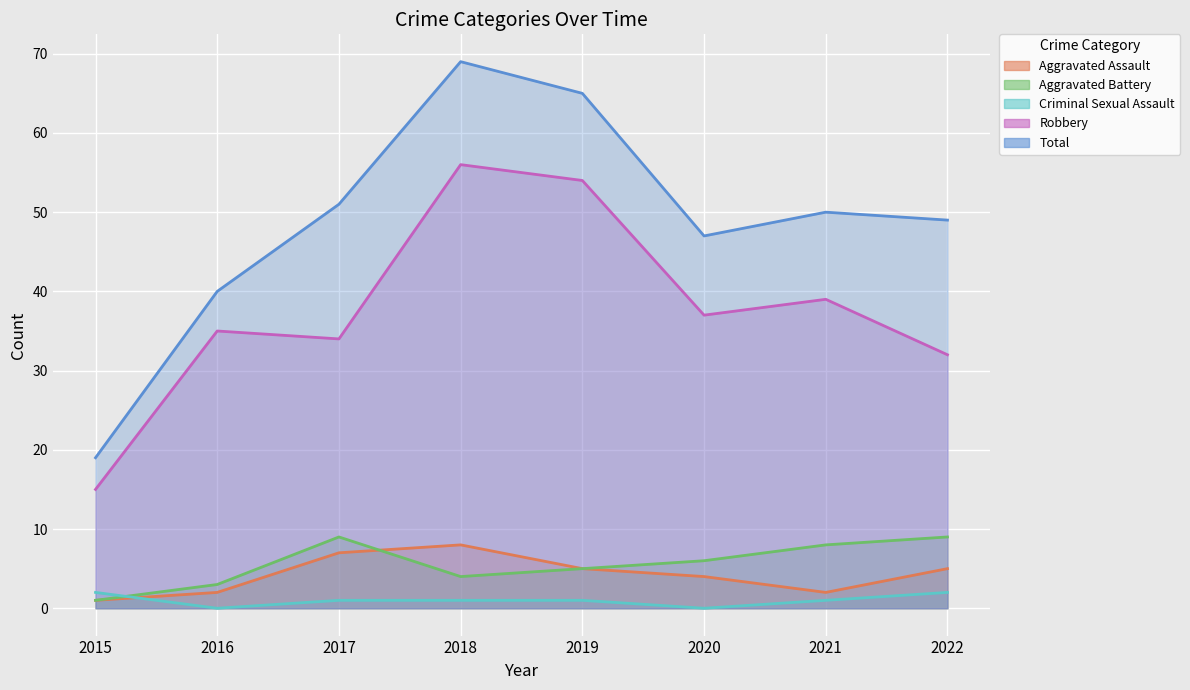

At how many categories does at least one series exceed 25?

7